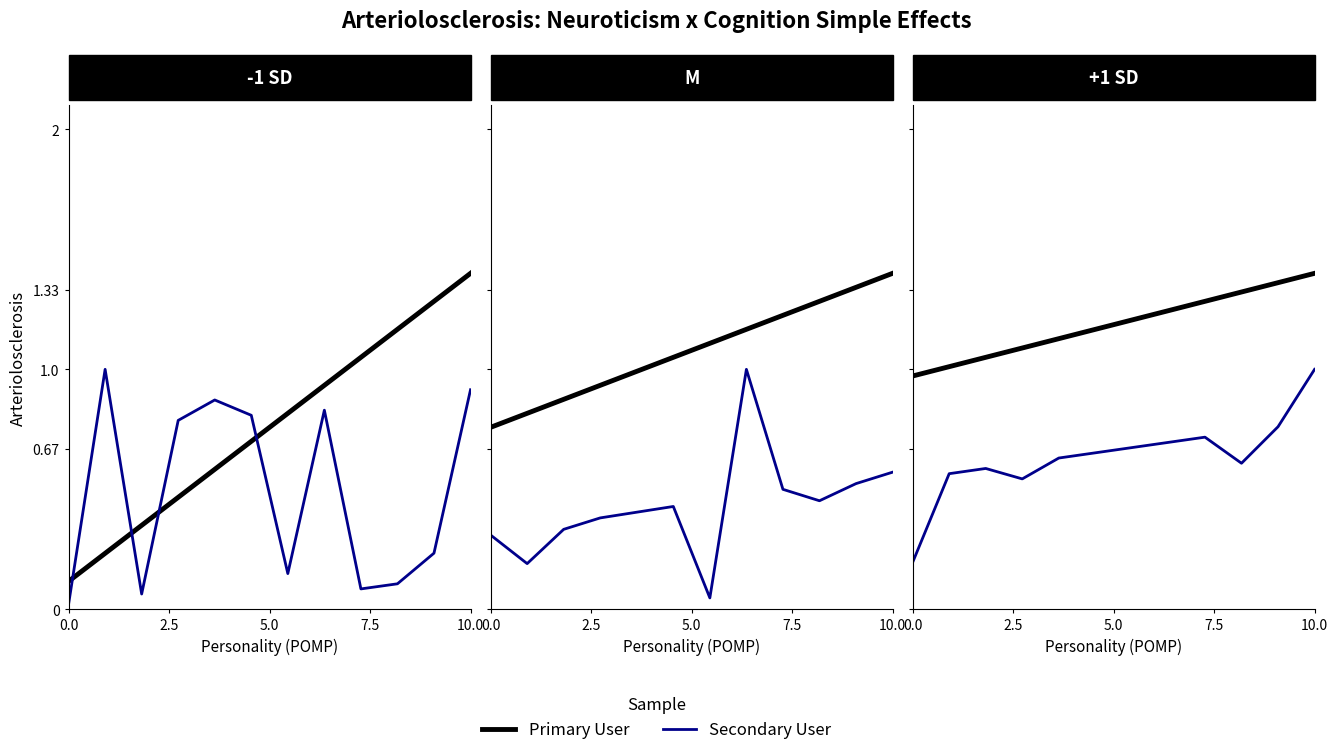

The value of Secondary User at 5.0 is 0.6. True or false?

True